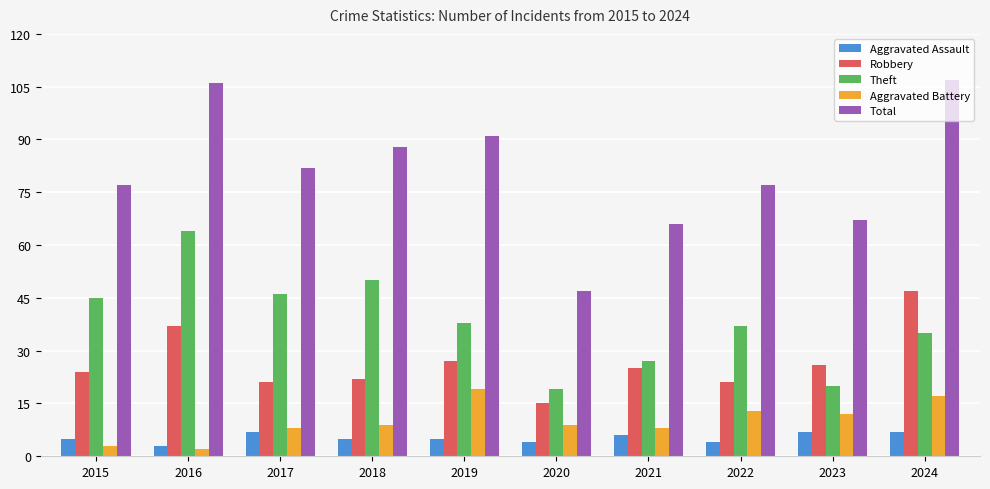

What are all the series names shown in the legend?

Aggravated Assault, Robbery, Theft, Aggravated Battery, Total